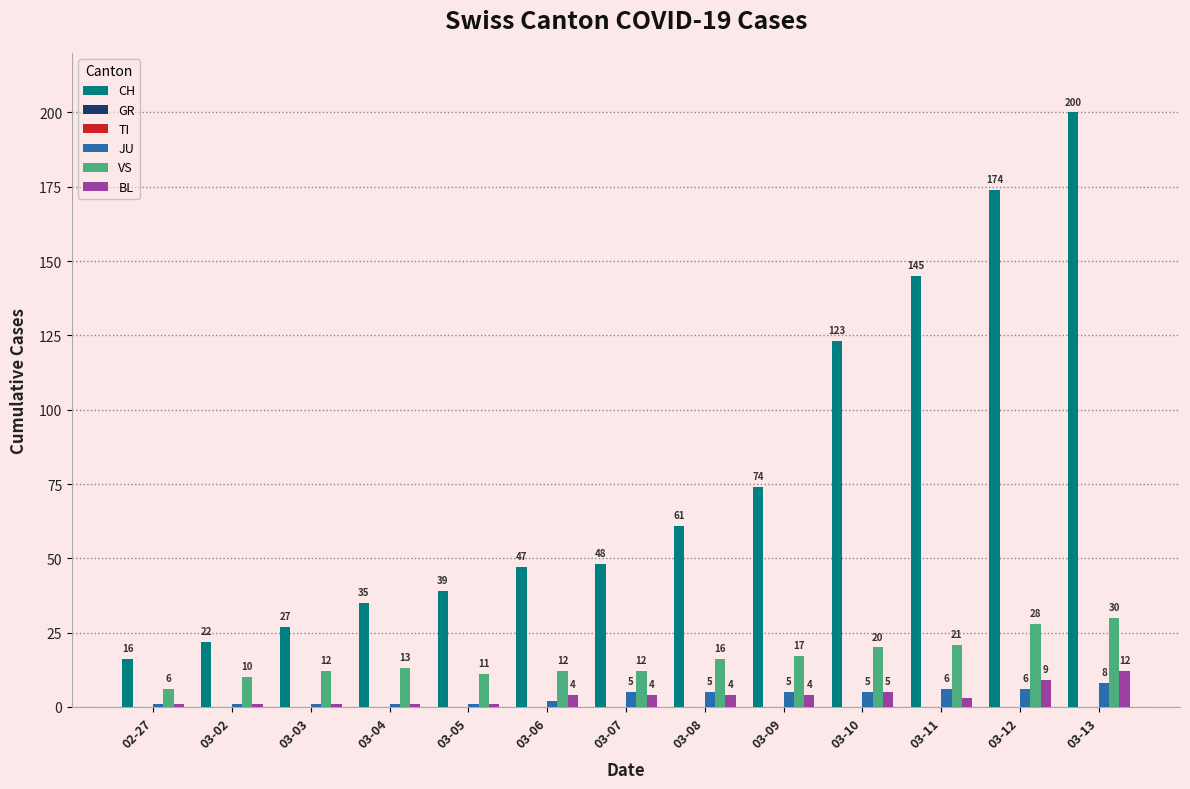

How many groups of bars are there?

13